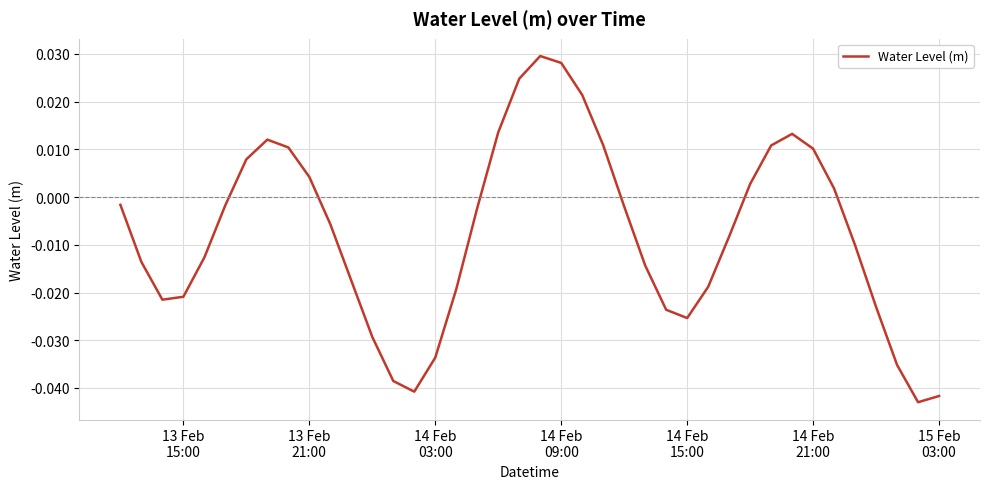

How many values exceed 0?

15